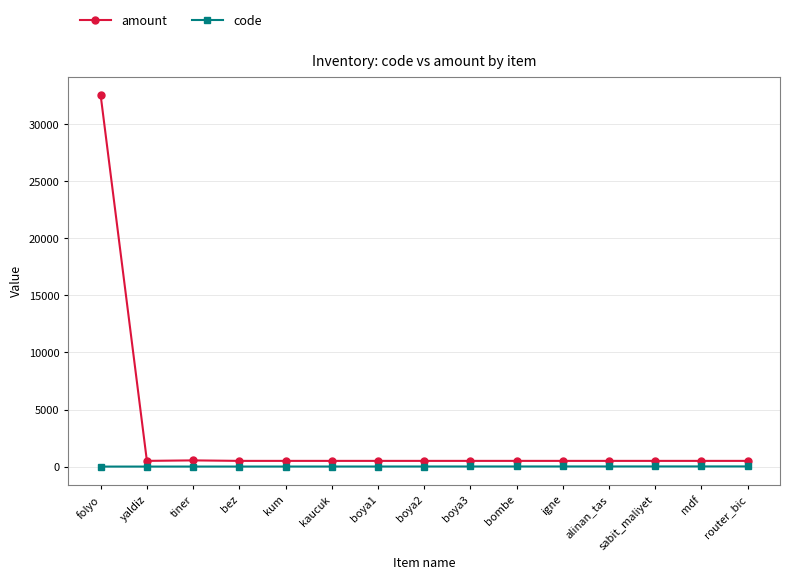

True or false: amount and code cross at least once.

False